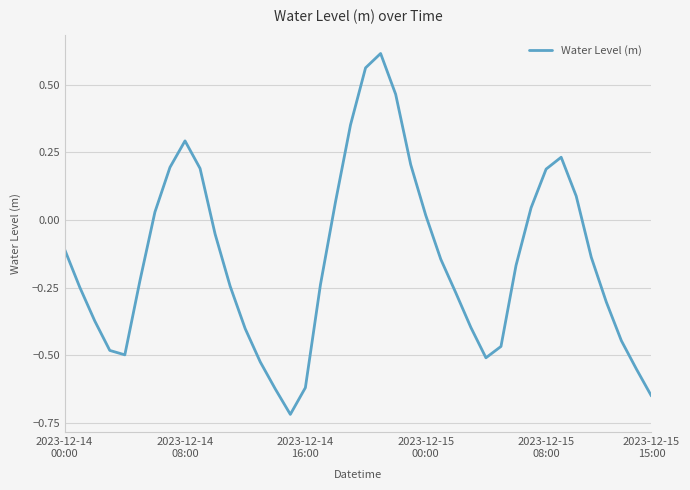

How many lines are shown in the chart?

1